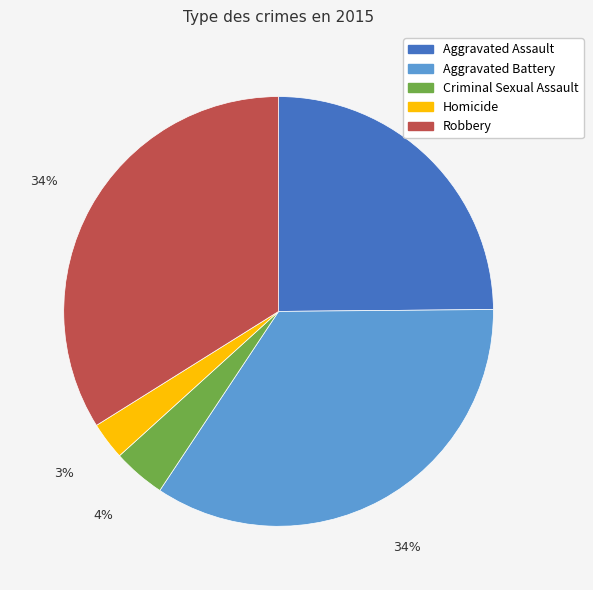

To the nearest percent, what is the average slice percentage?

20%